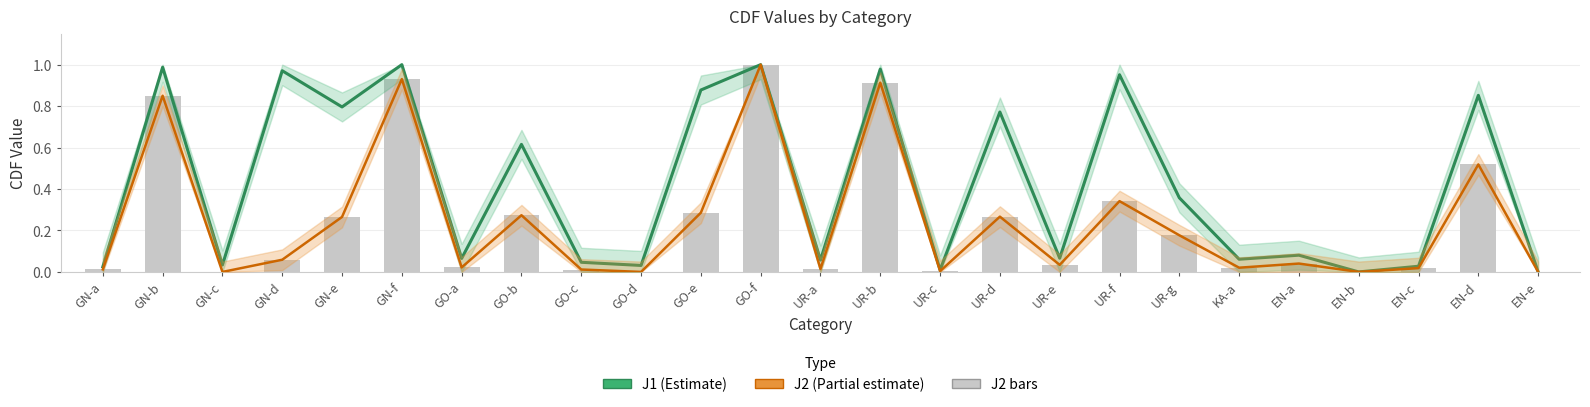

Is it true that J2 (Partial estimate) equals 0.0 at UR-e?

True